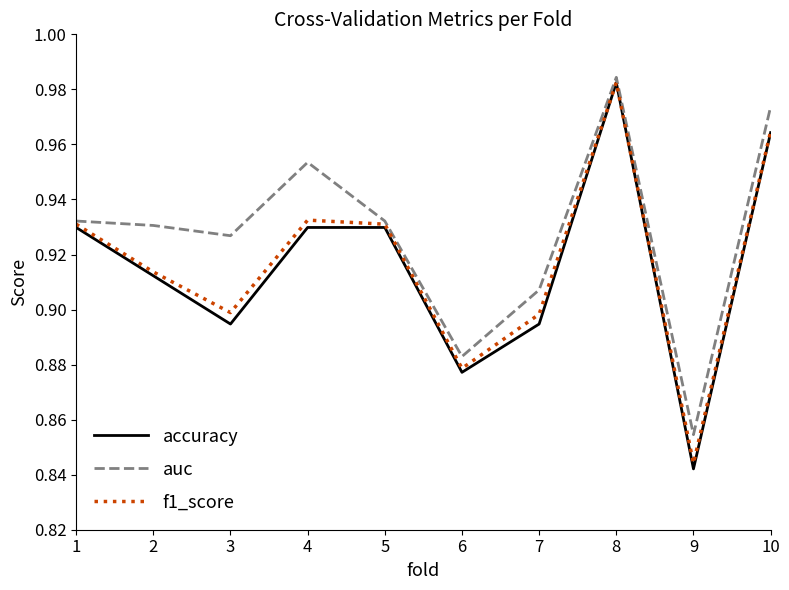

Where is the first local maximum for f1_score?

4